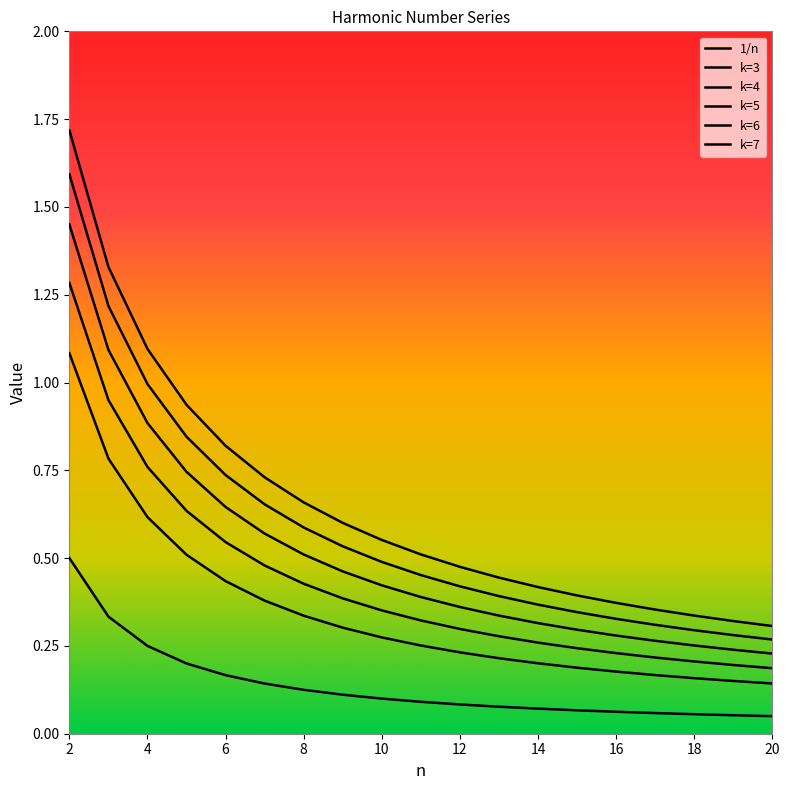

True or false: k=4 and 1/n cross at least once.

False